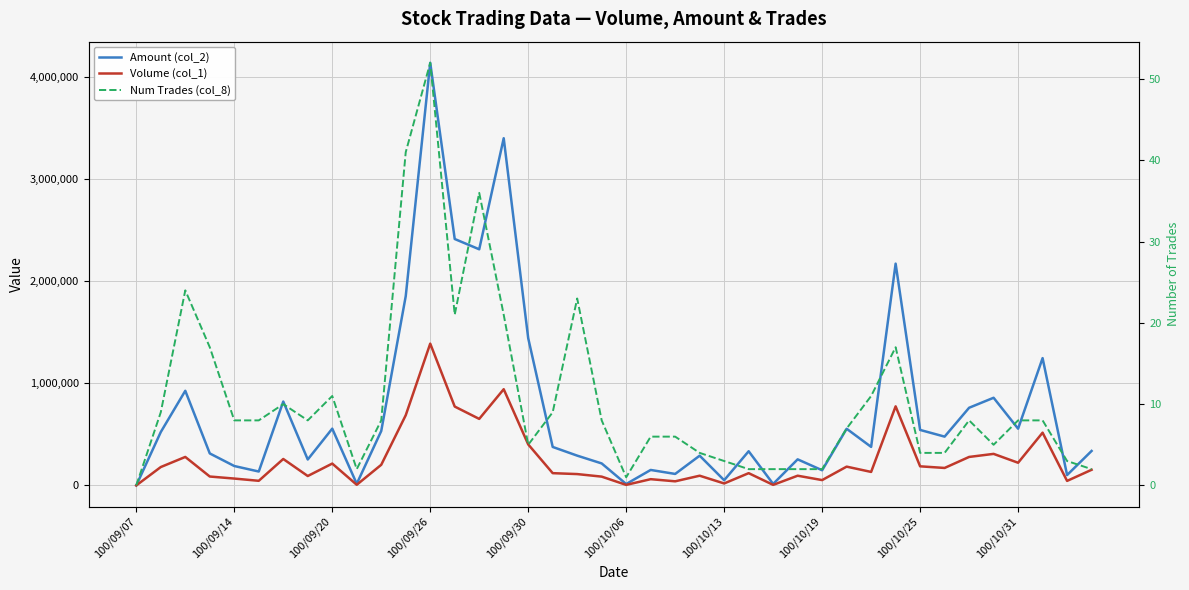

How many data points in Volume (col_1) are above 153000?

19